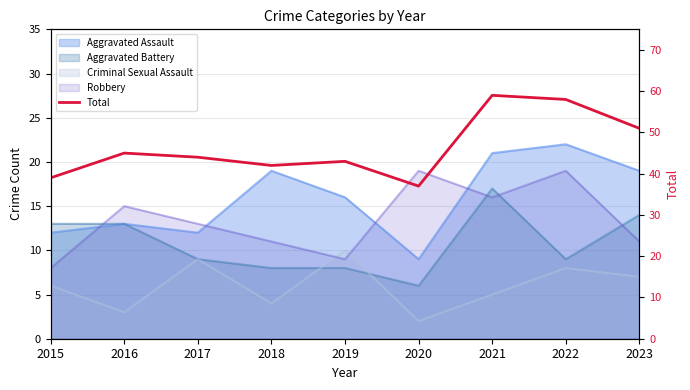

How many data points are above 44?

4